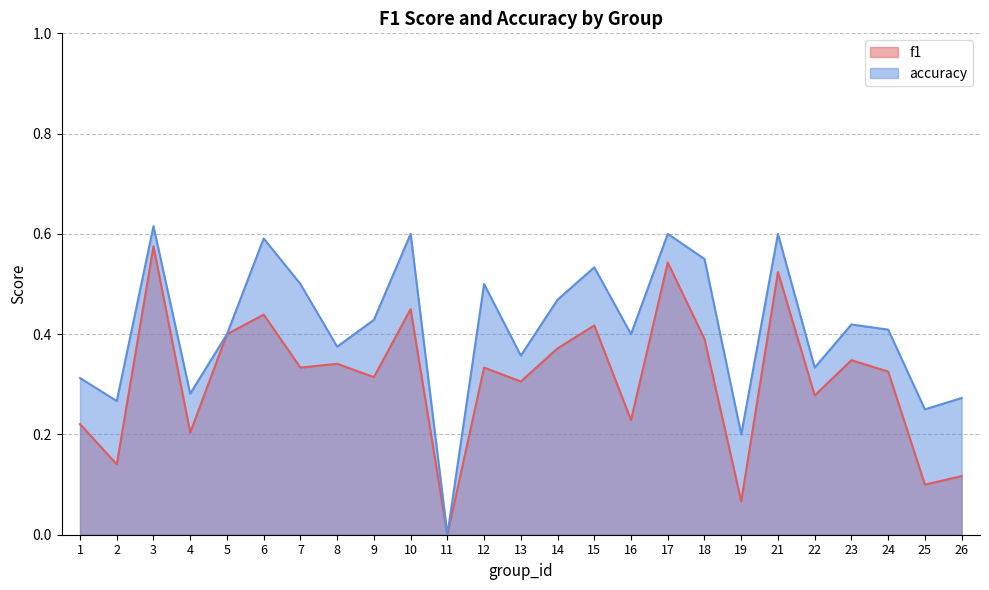

What is the difference between the highest and lowest values at 18?

0.2